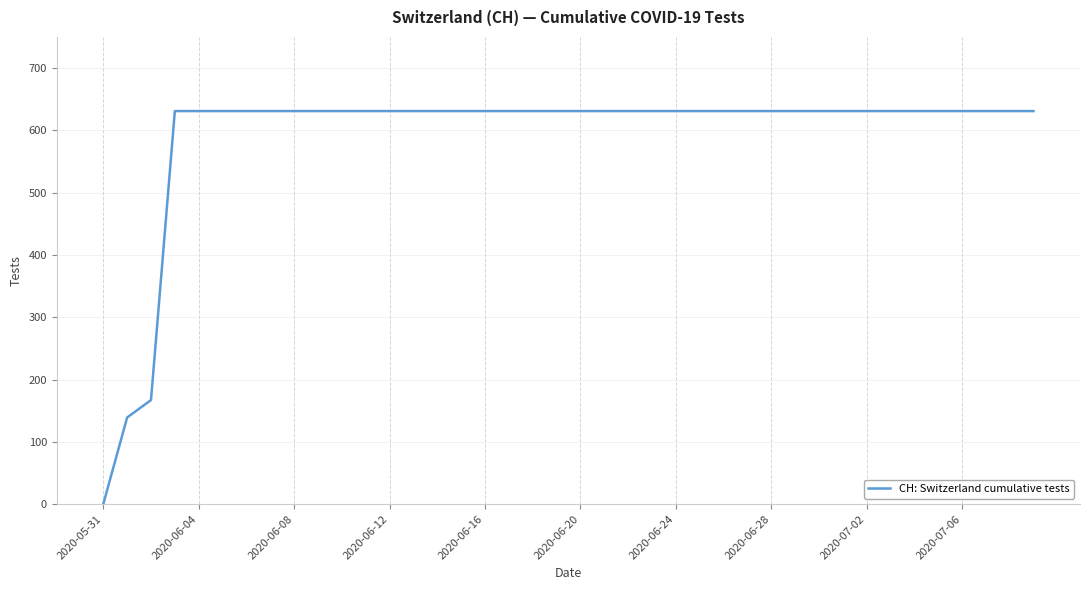

What is the maximum value shown in the chart?

631